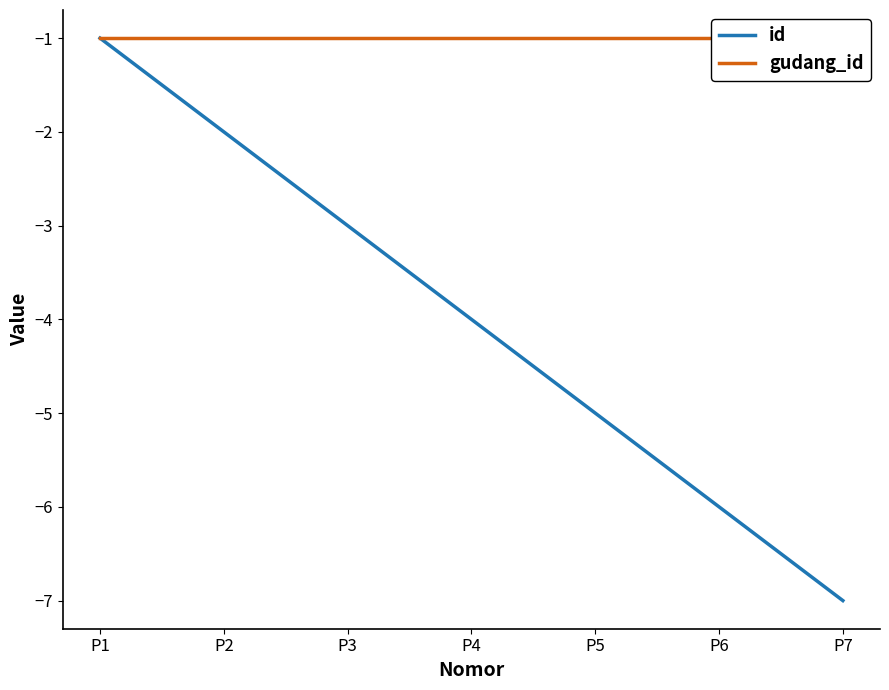

What is the difference between the highest and lowest values at P6?

5